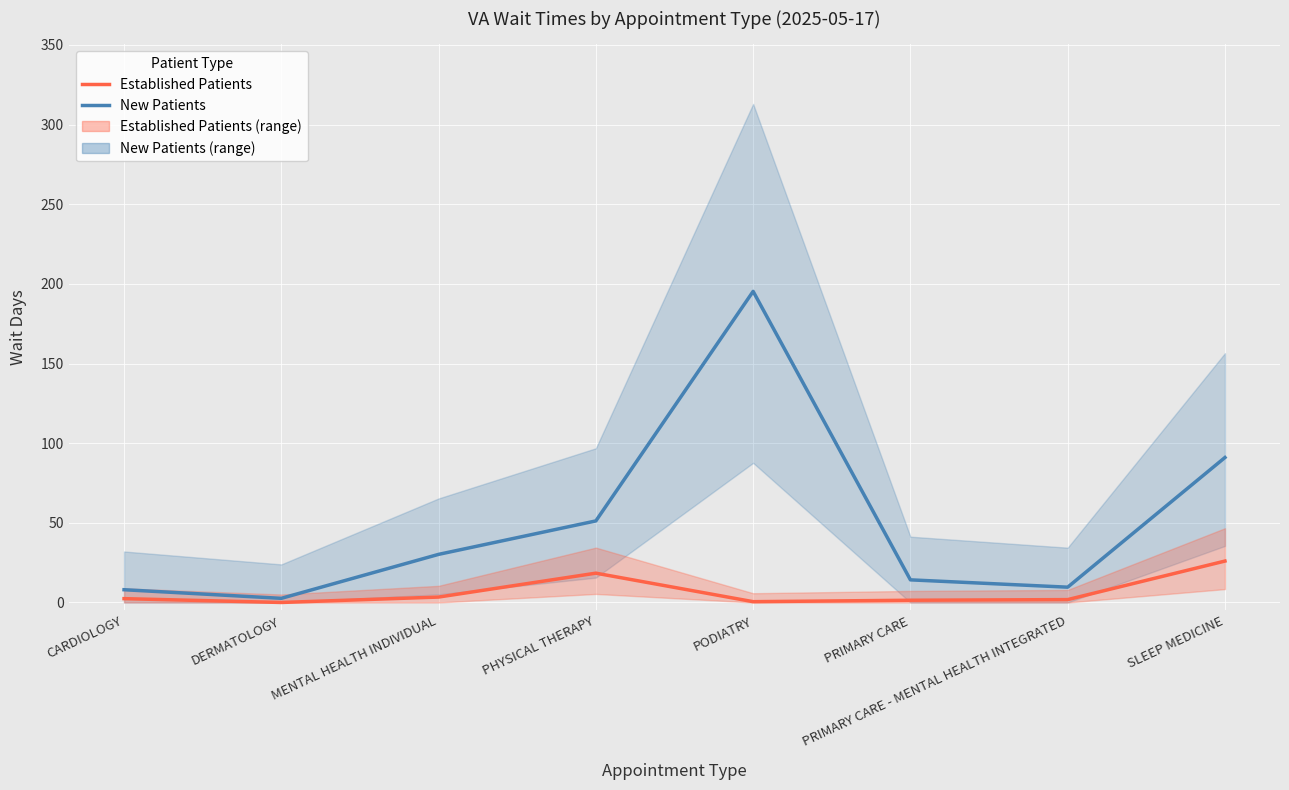

True or false: Established Patients has a value of 26.0 at SLEEP MEDICINE.

True